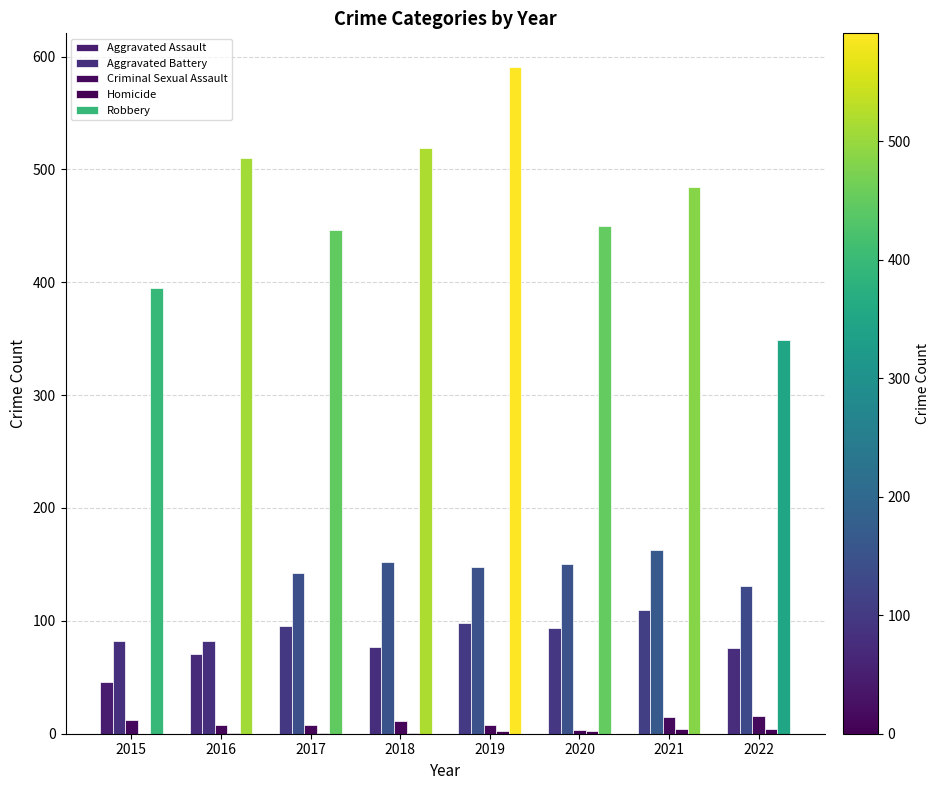

Does the chart contain stacked bars?

No